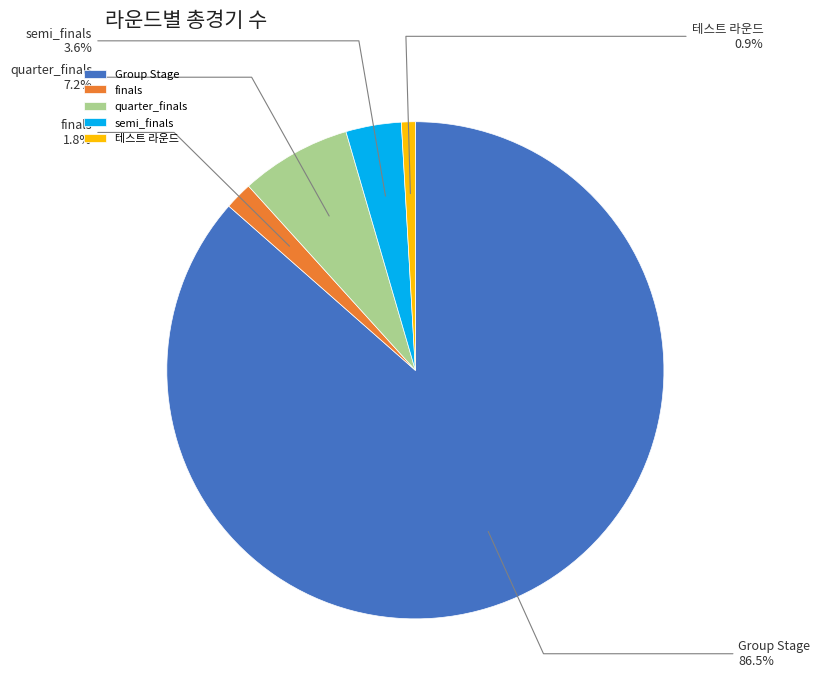

To the nearest percent, what percentage of the pie is finals?

2%